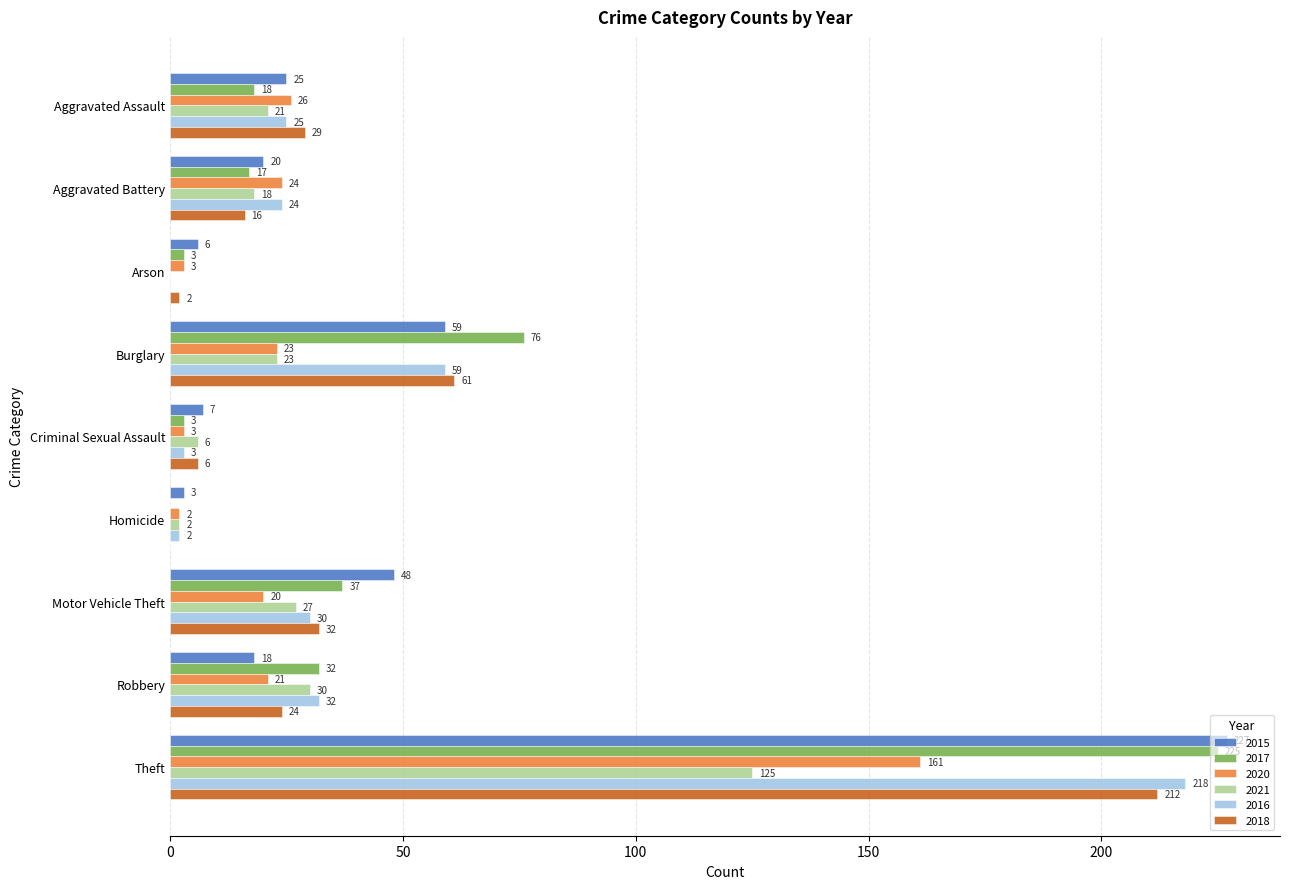

What is the greatest value displayed?

227